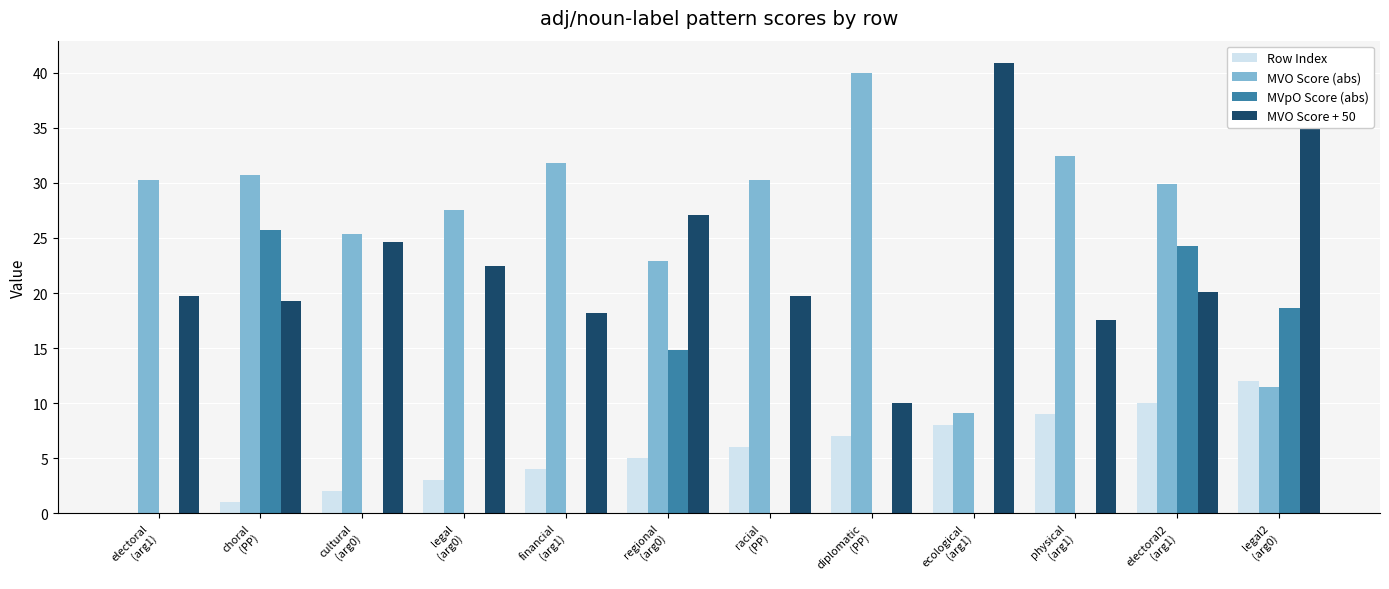

What is the difference between the MVO Score + 50 values at ecological
(arg1) and cultural
(arg0)?

16.2